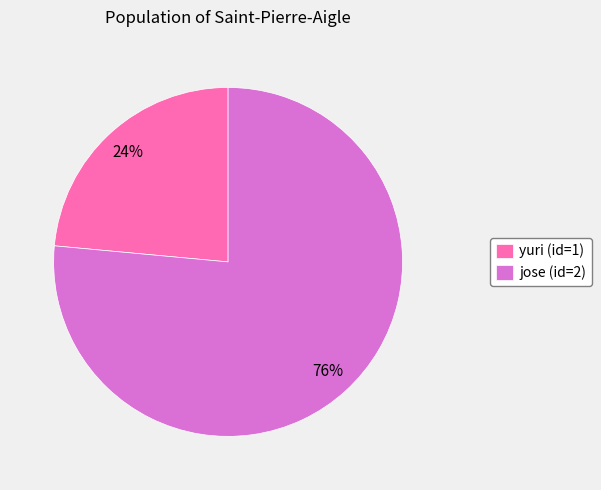

Combined, do yuri (id=1) and jose (id=2) account for over 50%?

Yes